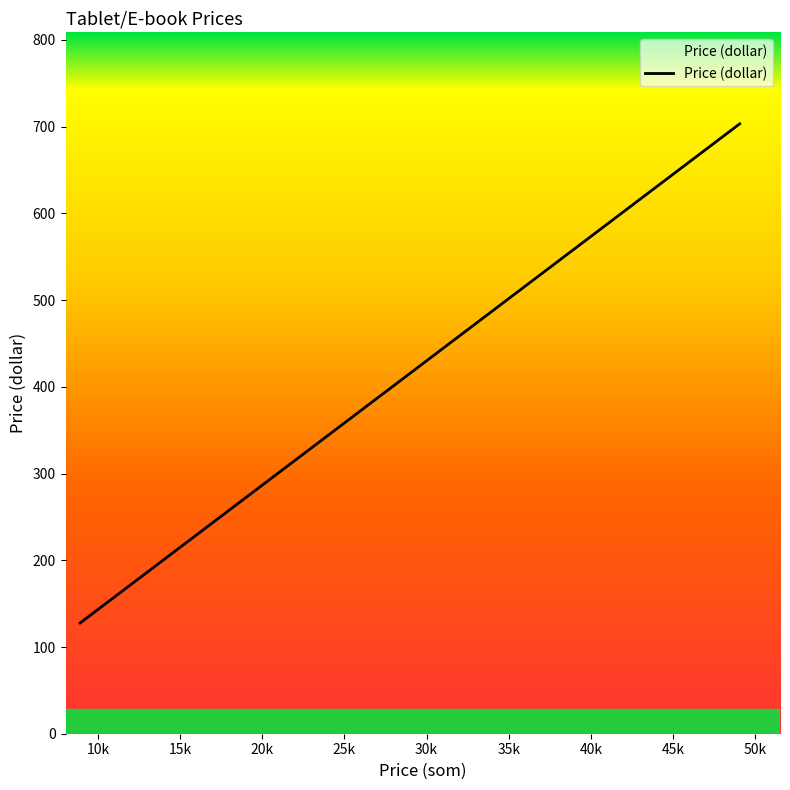

At which label is the value closest to 415?

27170